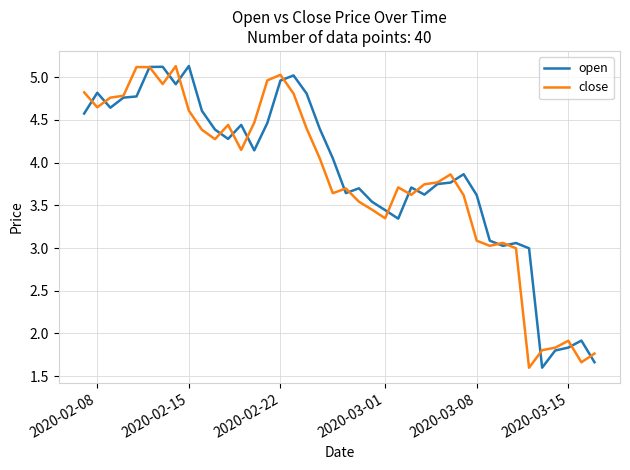

What is the maximum value shown in the chart?

5.1